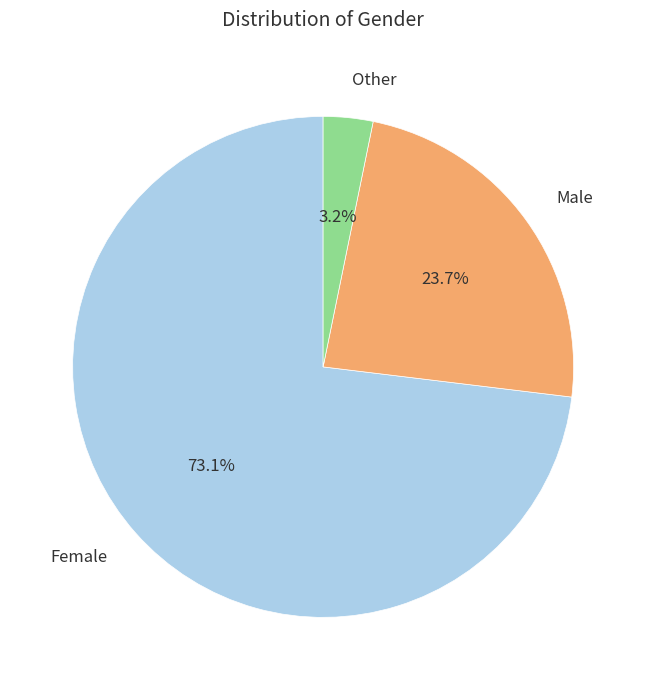

What percentage is NOT represented by Other?

96.8%